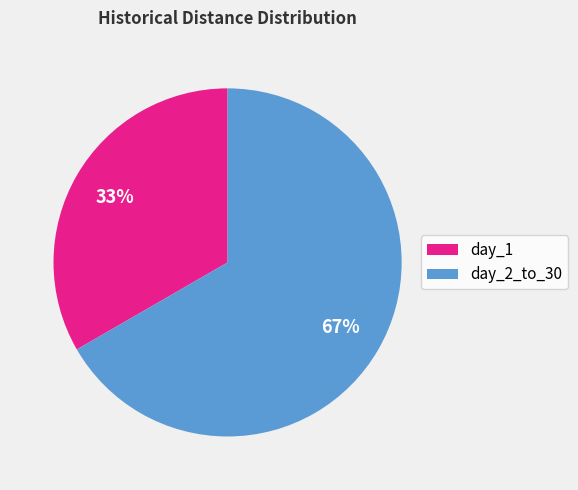

Count the number of slices in the pie.

2